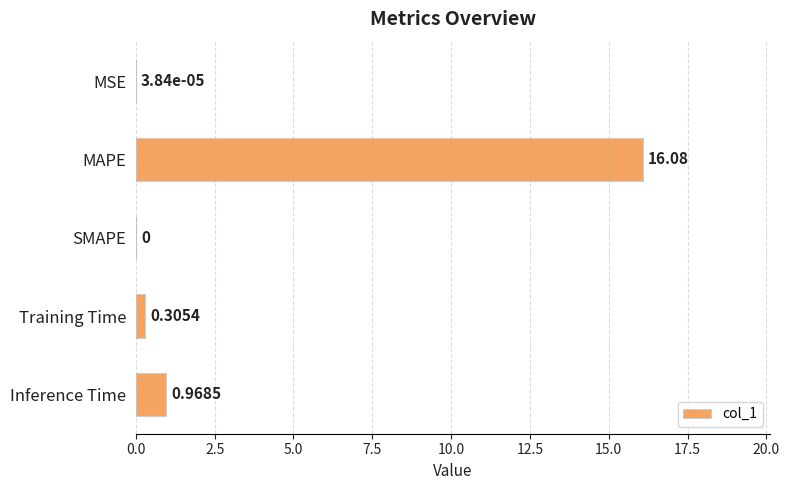

At which label is the value closest to 8?

Inference Time